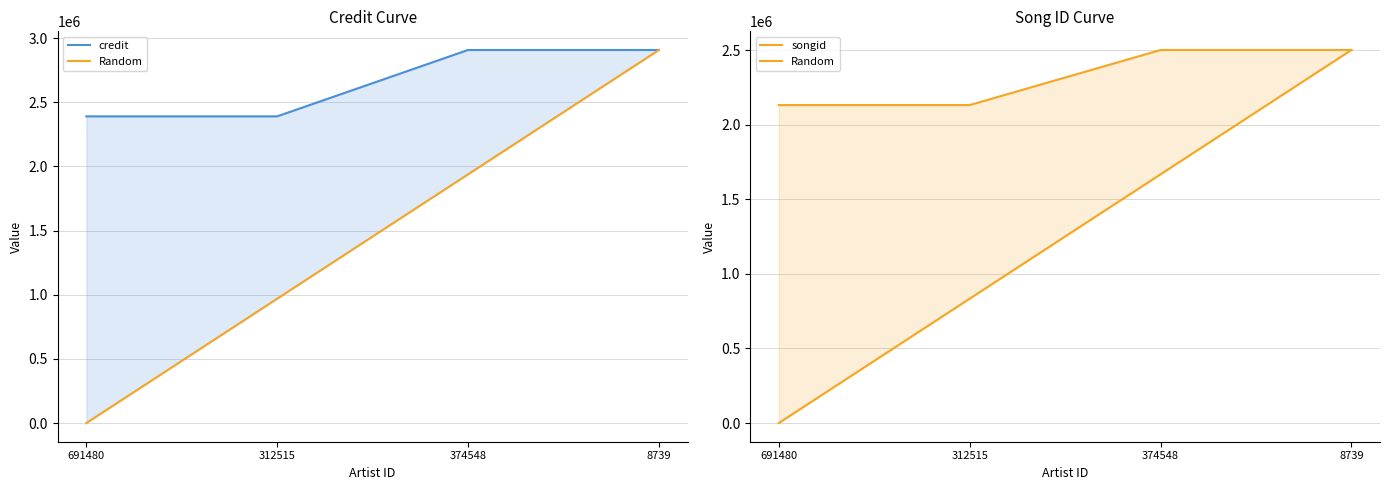

Where is Random nearest to the value 1250101?

374548